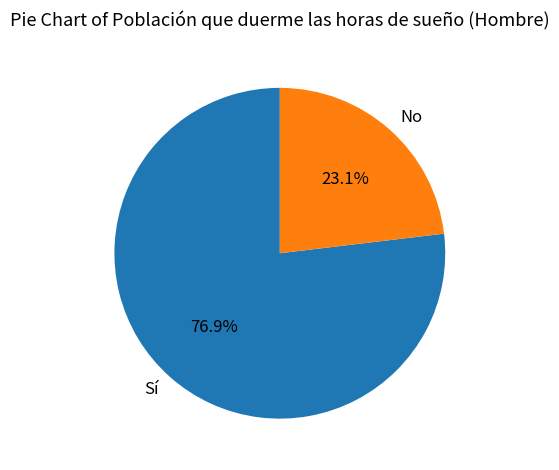

Rank the categories by value from highest to lowest.

Sí, No